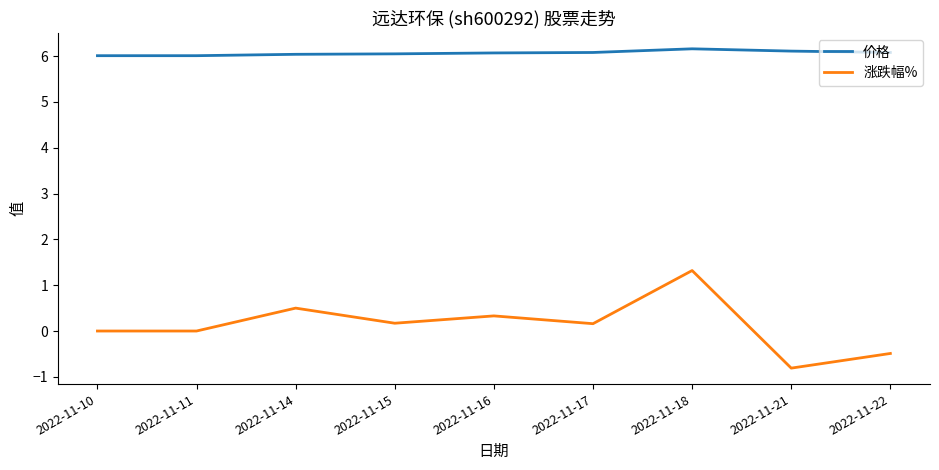

Is it true that 价格 equals 6.0 at 2022-11-15?

True